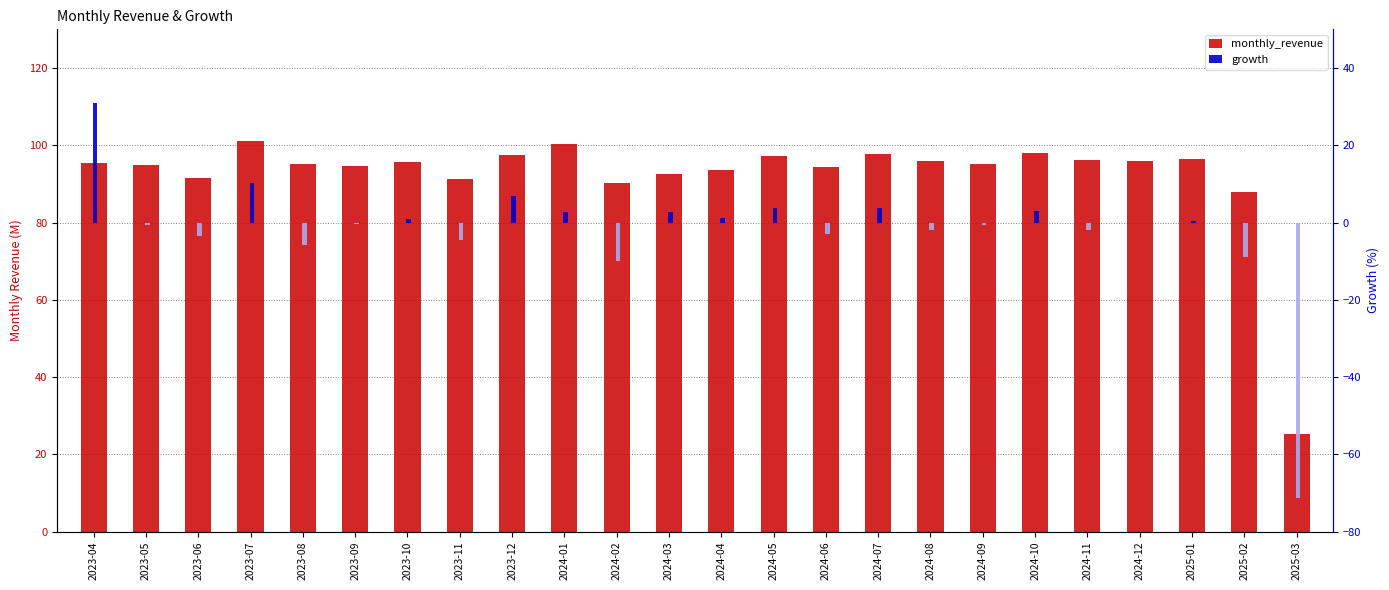

At how many categories does at least one series exceed 61?

23